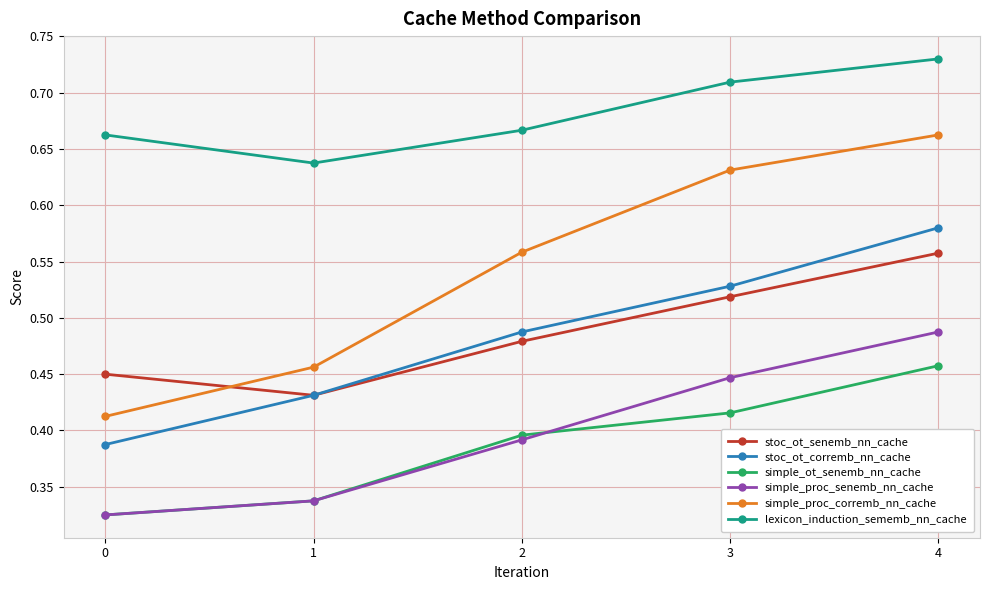

True or false: simple_proc_senemb_nn_cache and simple_proc_corremb_nn_cache cross at least once.

False